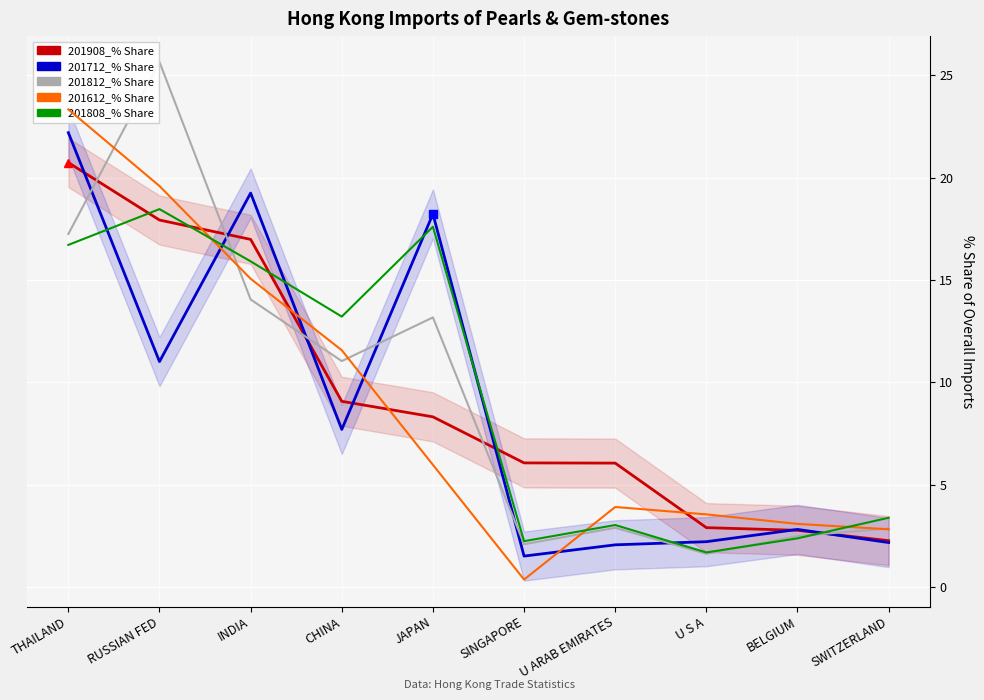

Read the 201812_% Share value at U ARAB EMIRATES.

2.9